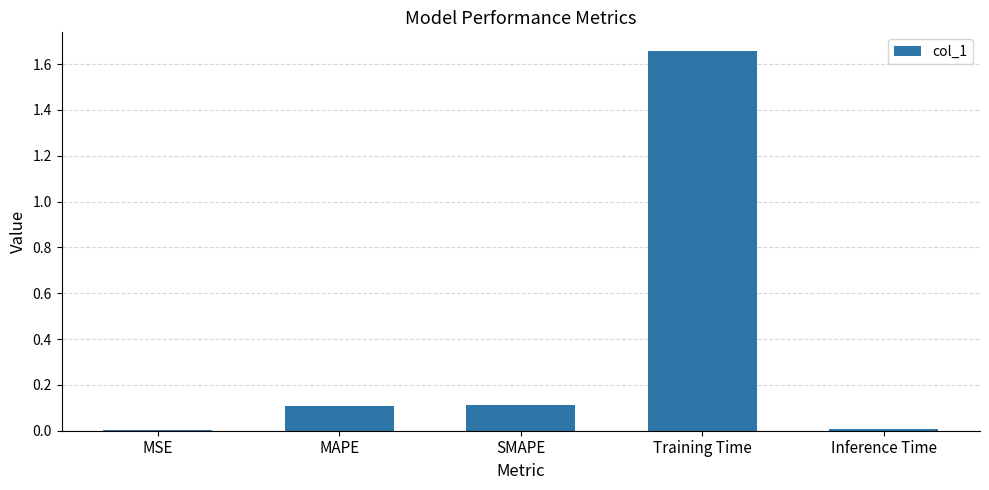

The value at MSE is 0.0. True or false?

True